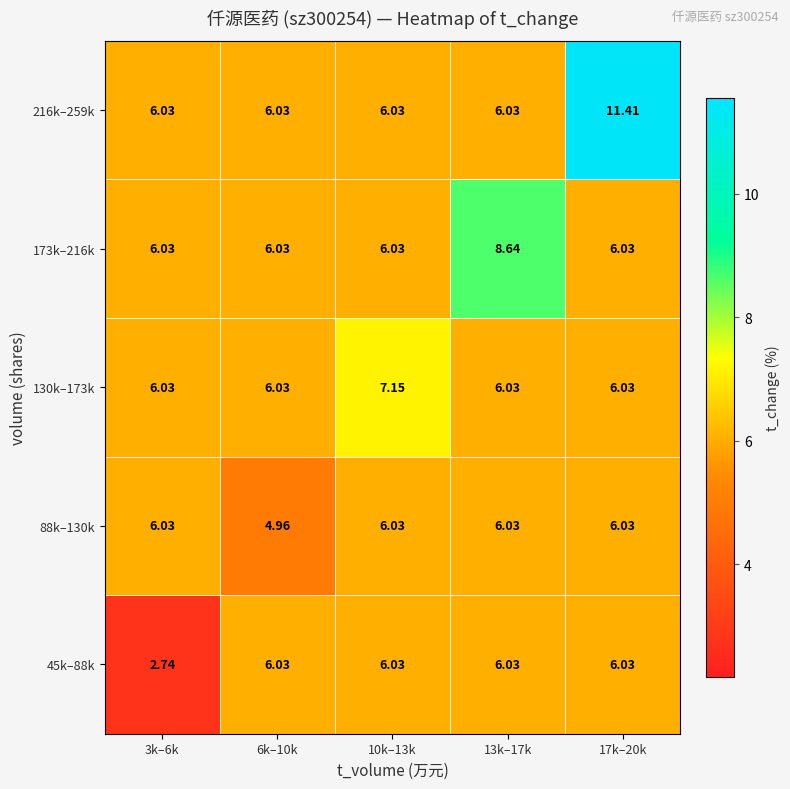

Is the value of 45k–88k at 3k–6k greater than the value of 216k–259k at 6k–10k?

No